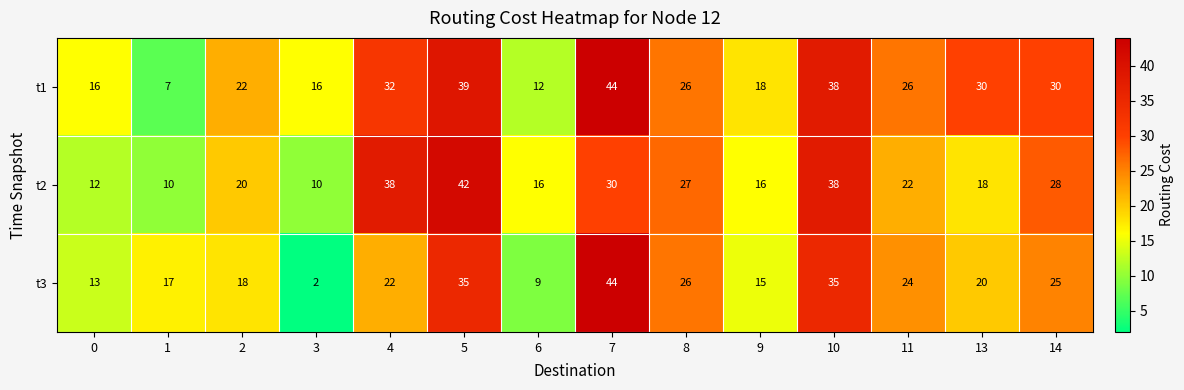

Where does the t2 series first go above 22?

4